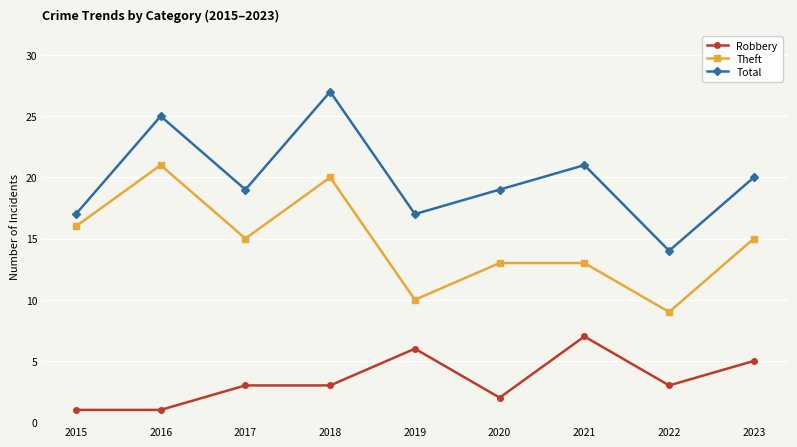

What is the sum of all Total values?

179